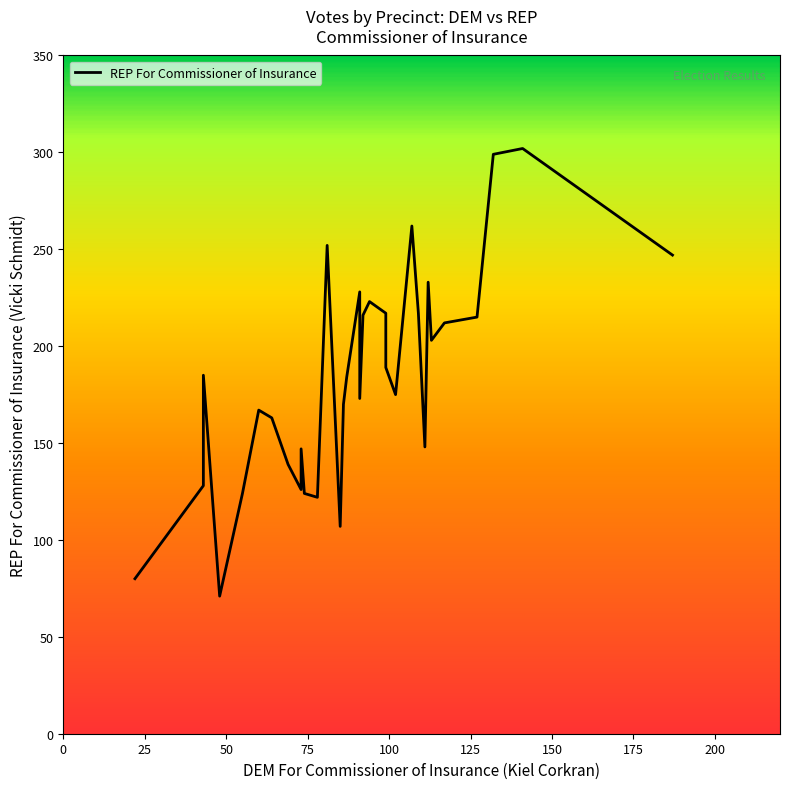

What is the maximum value for DEM For Commissioner of Insurance?

187